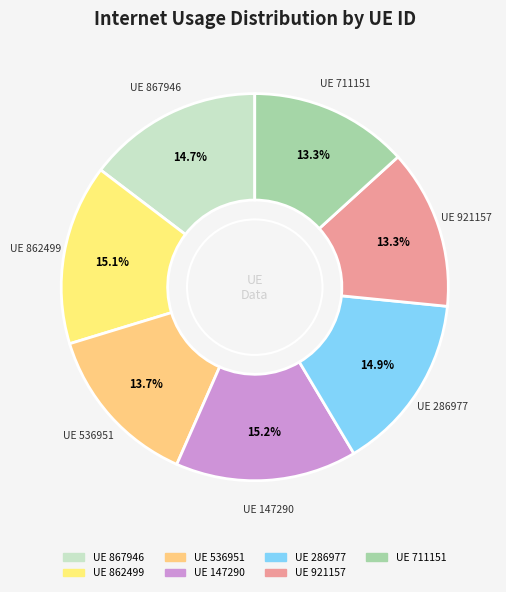

Count the number of slices in the pie.

7